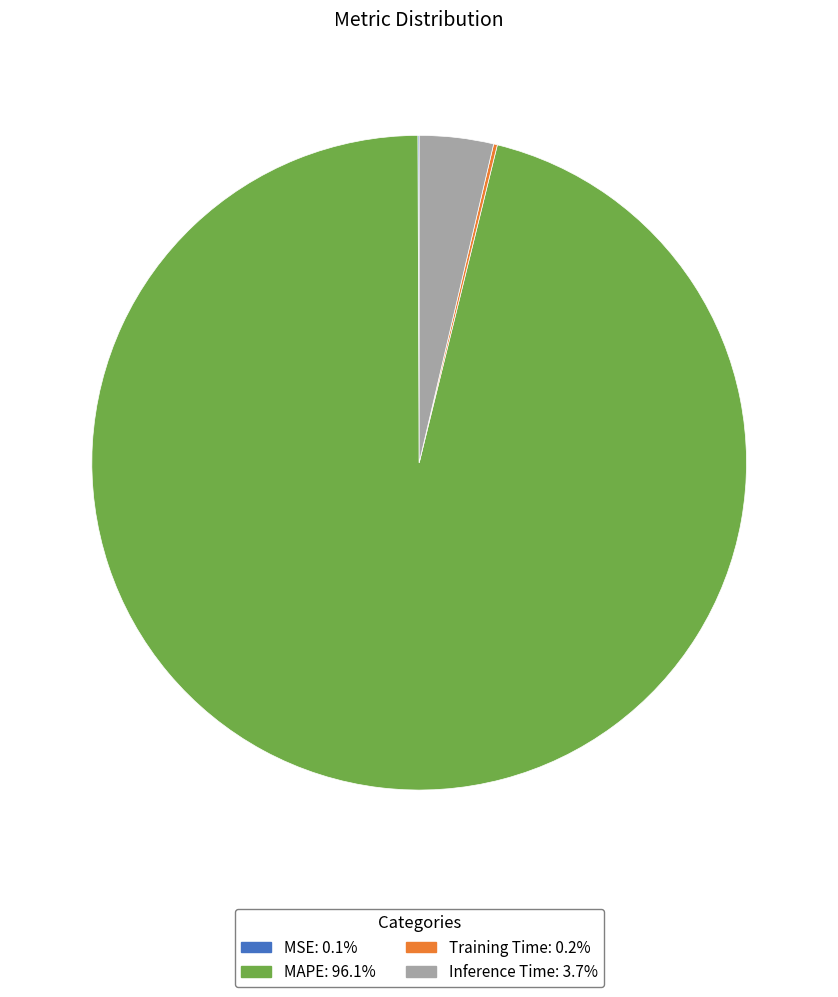

Which slice is the largest?

MAPE